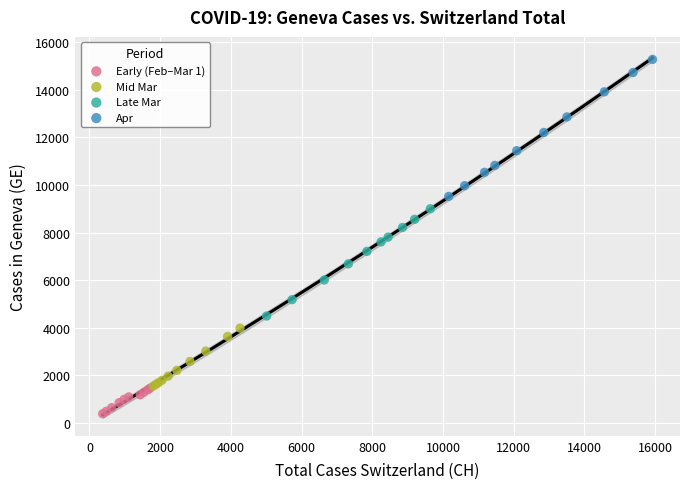

Which series has the largest Y range (max minus min)?

Apr